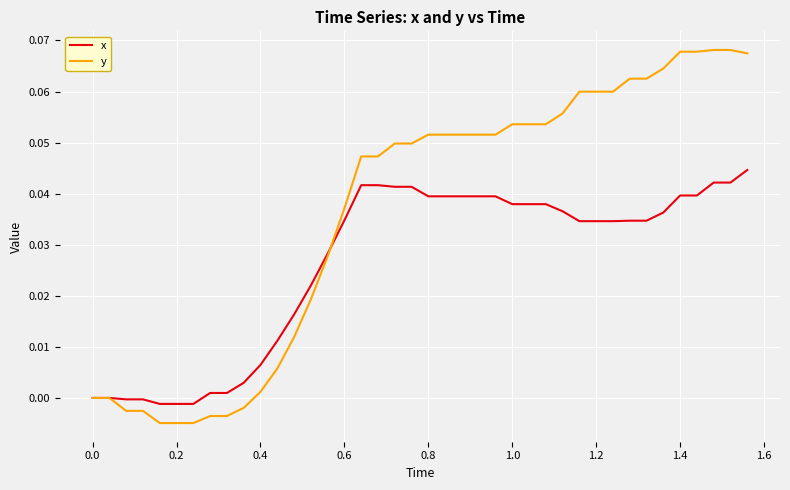

Which series has the largest total across all categories?

y